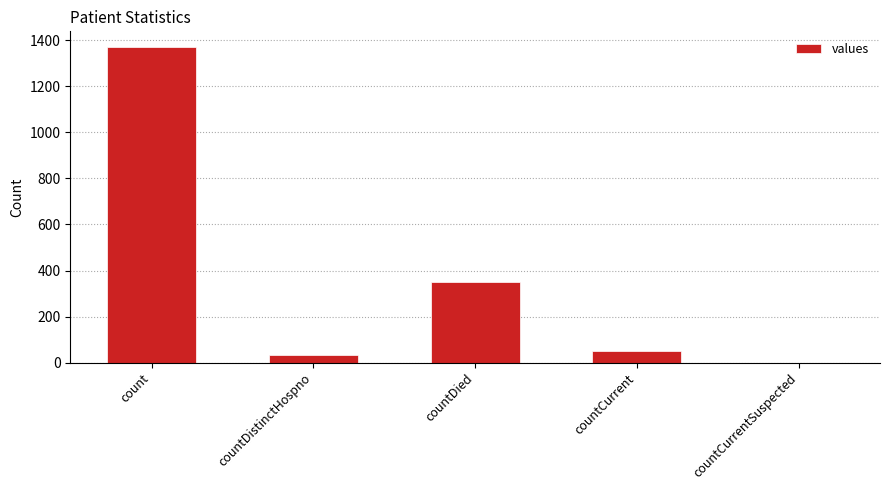

Which has a higher value, countCurrent or countCurrentSuspected?

countCurrent